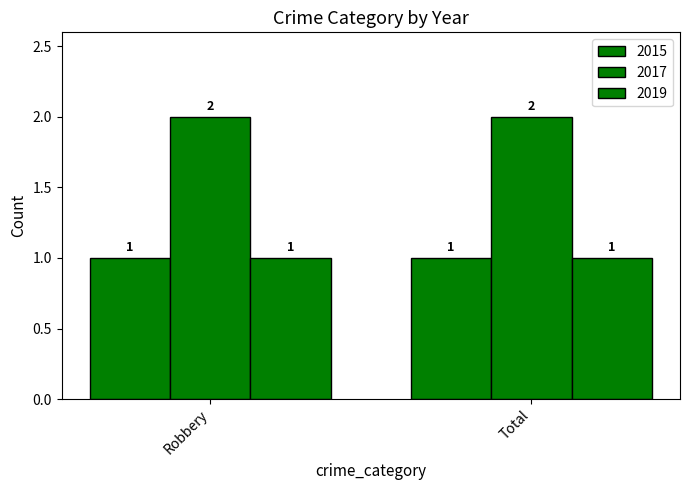

Rank the categories by 2019 value from highest to lowest.

Robbery, Total